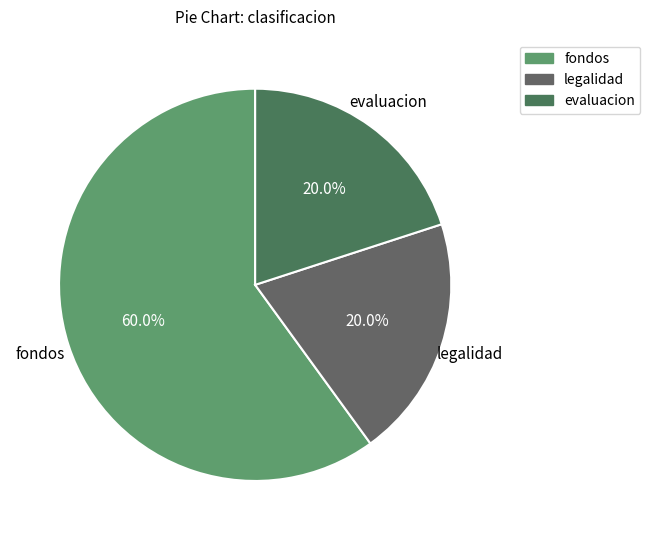

To the nearest percent, what is the difference between the fondos and legalidad slice percentages?

40%